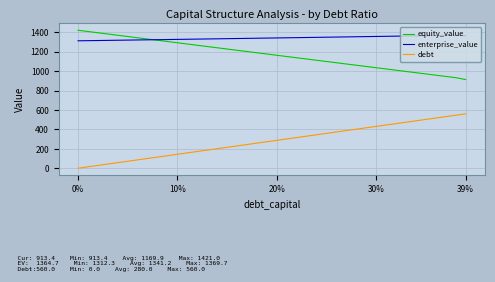

True or false: debt and enterprise_value intersect in this chart.

False